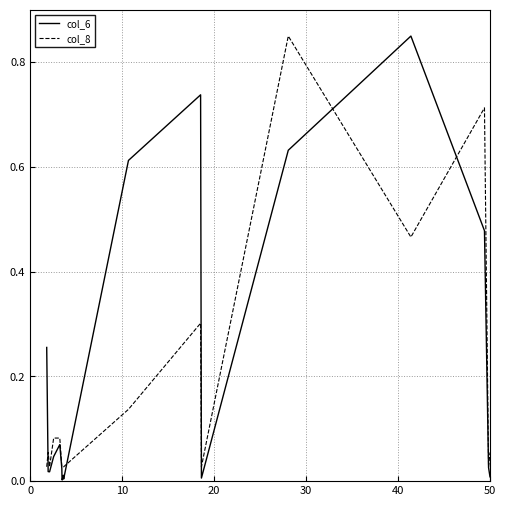

List the series in order of their overall mean, highest first.

col_6, col_8